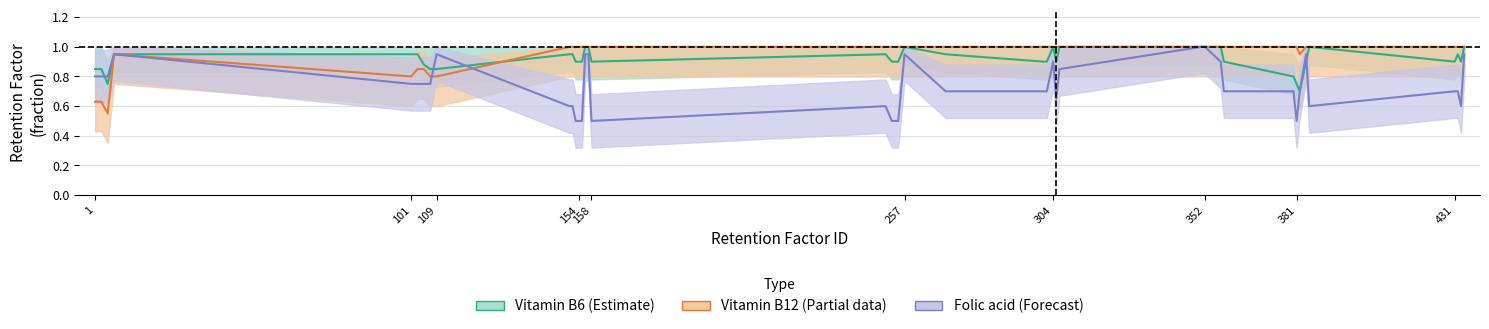

How many lines are shown in the chart?

3